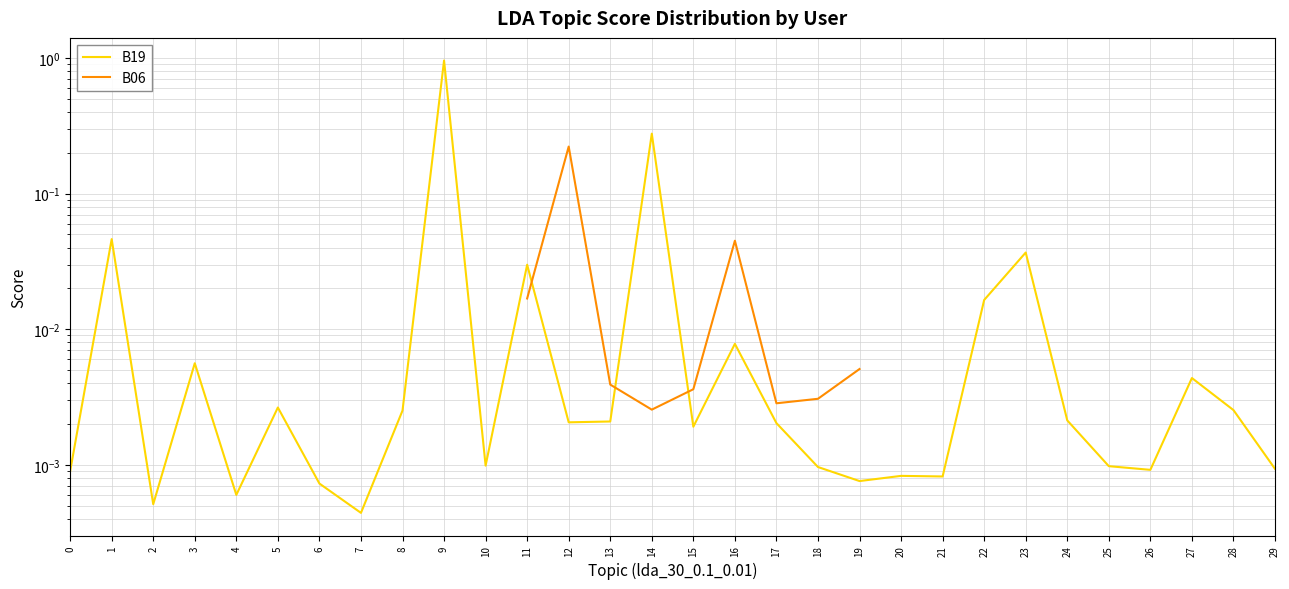

How many interior local peaks does the B19 series have?

10